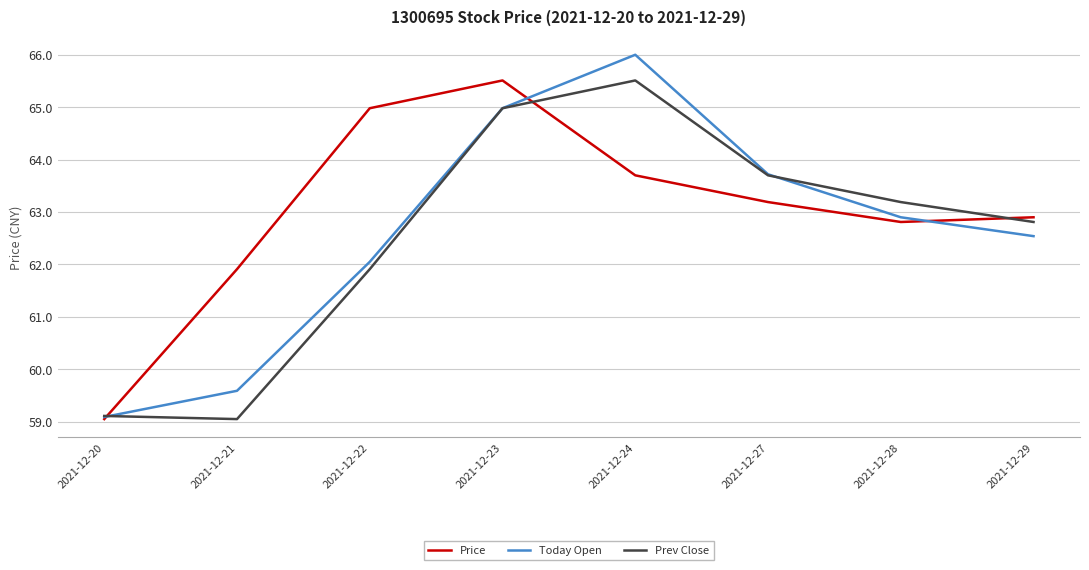

Is the value of Today Open at 2021-12-28 greater than the value of Prev Close at 2021-12-20?

Yes